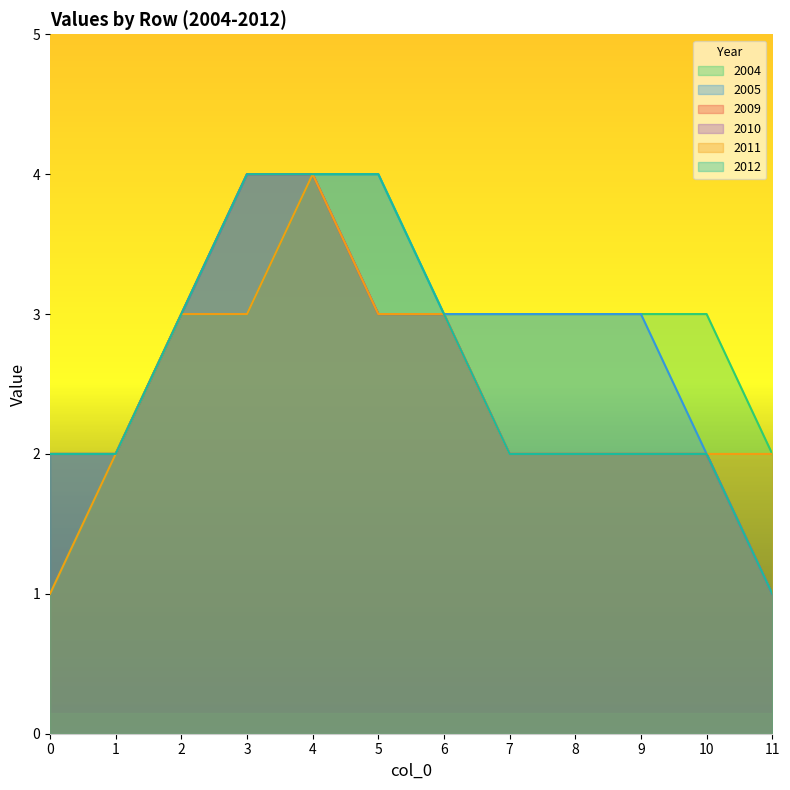

What is the value of the 2011 point at the 6th from the left?

3